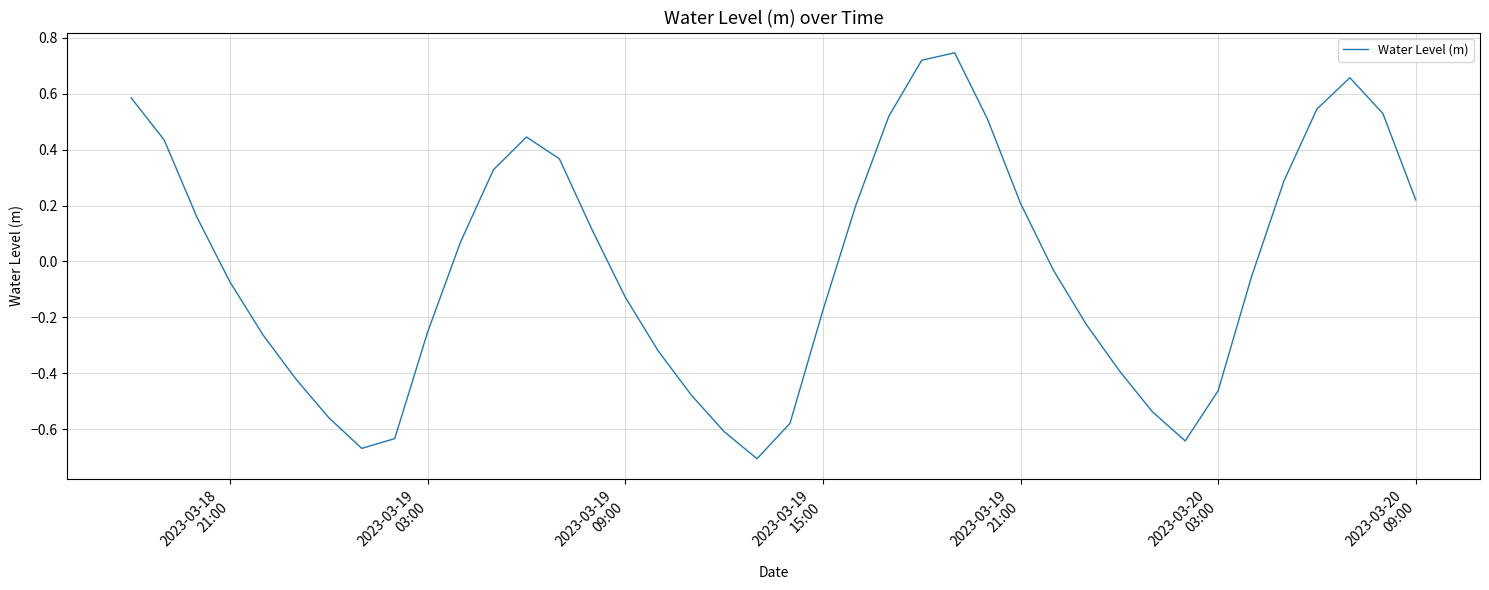

Count the number of values greater than 0.

19